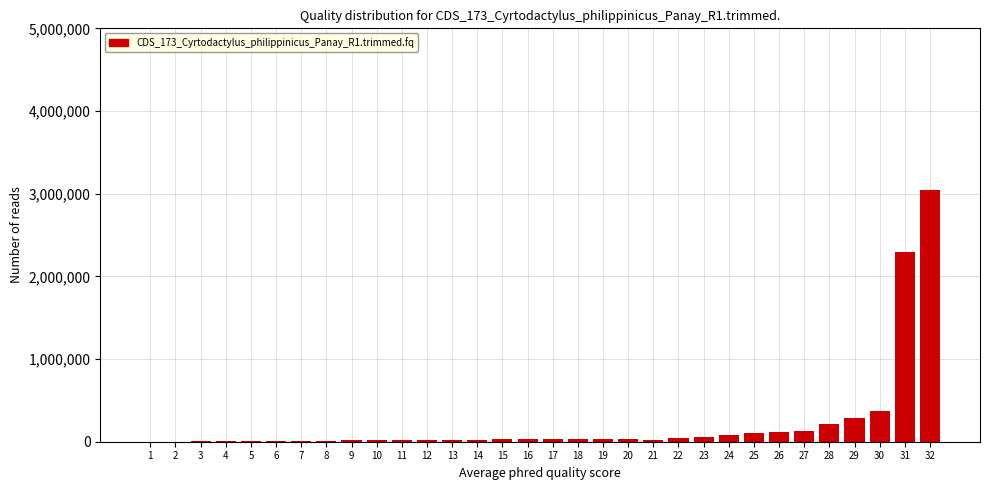

What is the greatest value displayed?

3050000